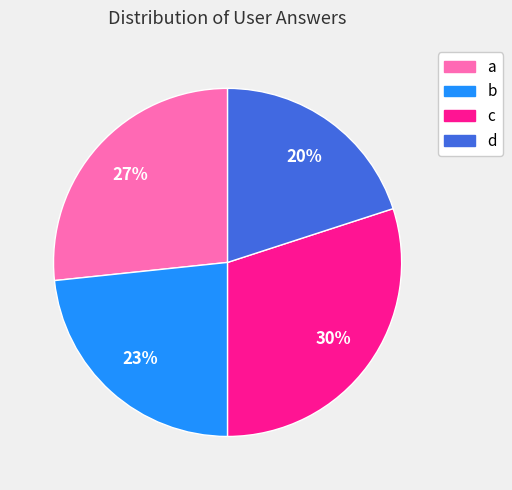

To the nearest percent, what is the combined percentage of b and d?

43%